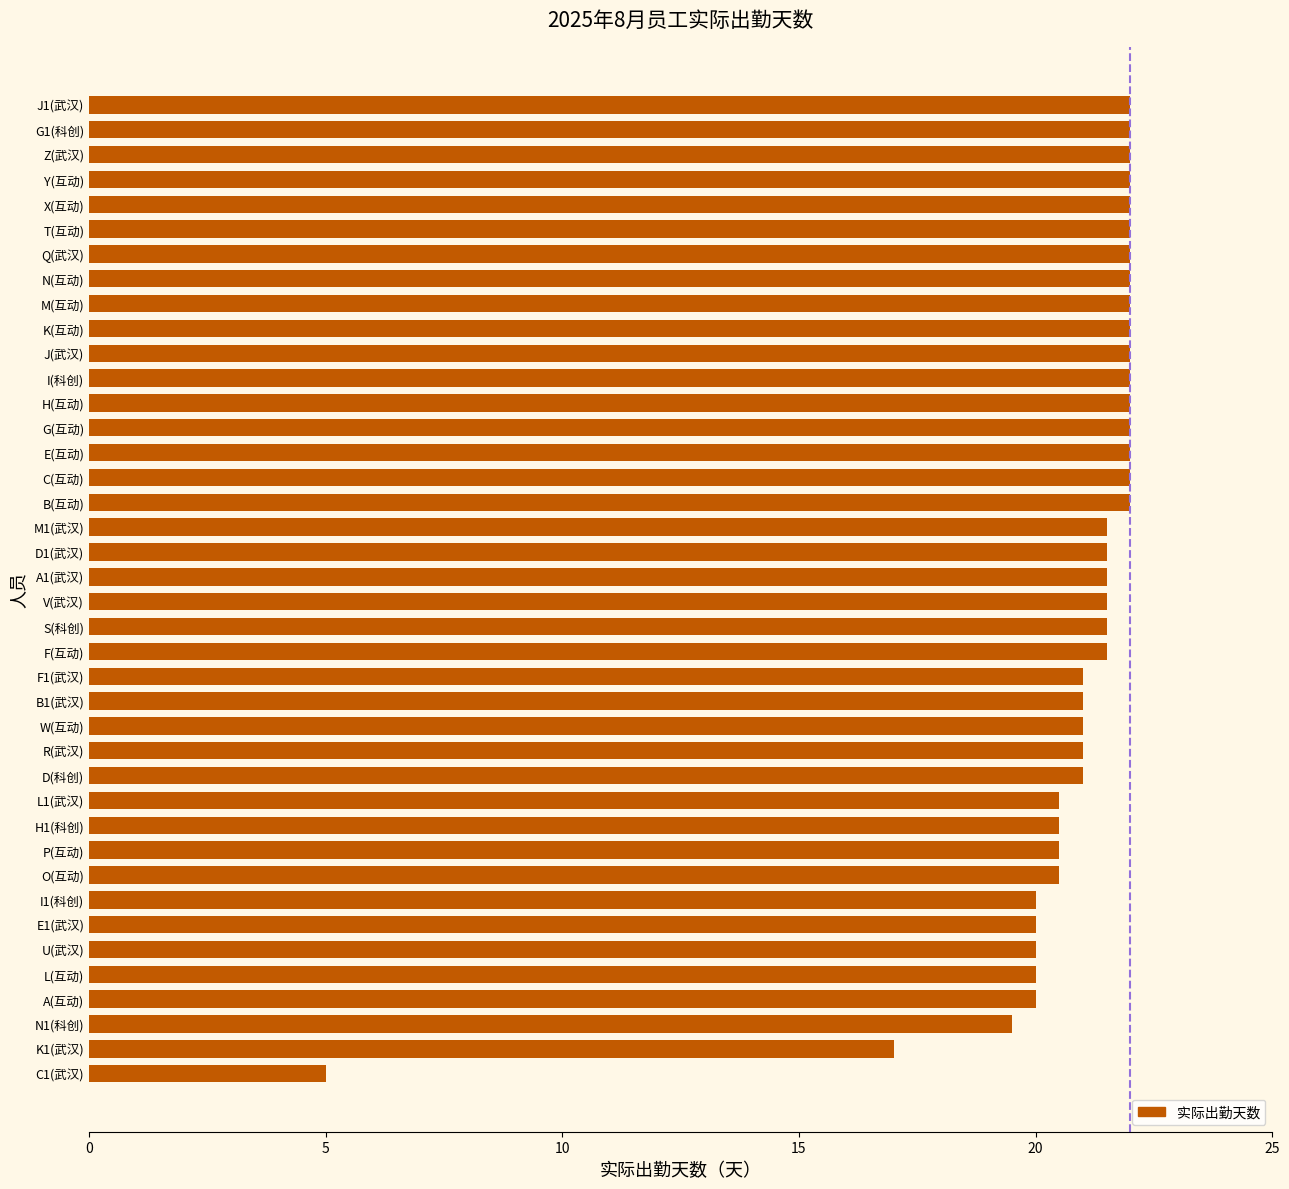

Where is the data nearest to the value 13?

K1(武汉)